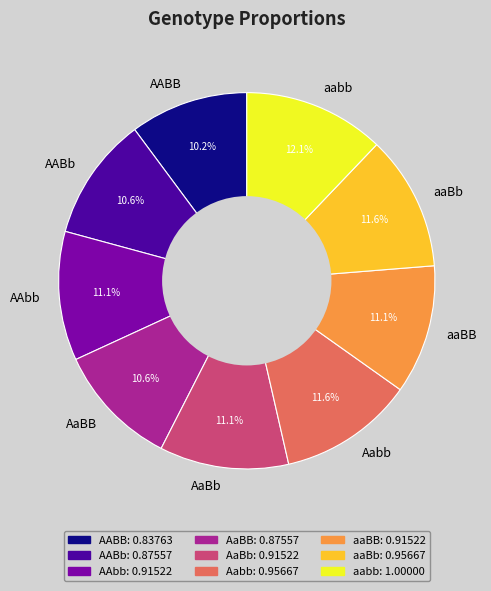

To the nearest percent, what is the difference between the largest and smallest slice percentages?

2%